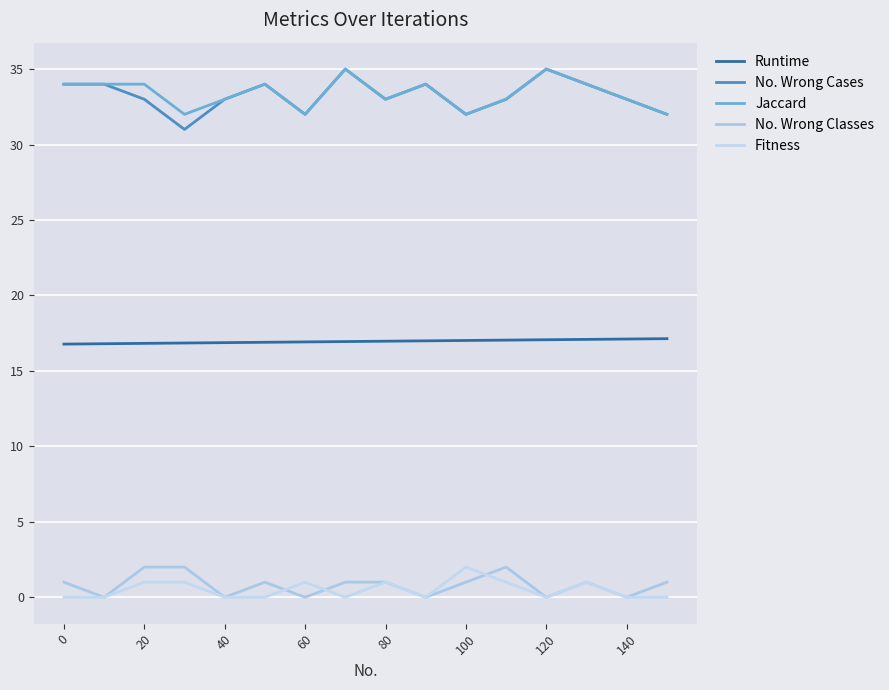

Which category has the highest value across all series?

120